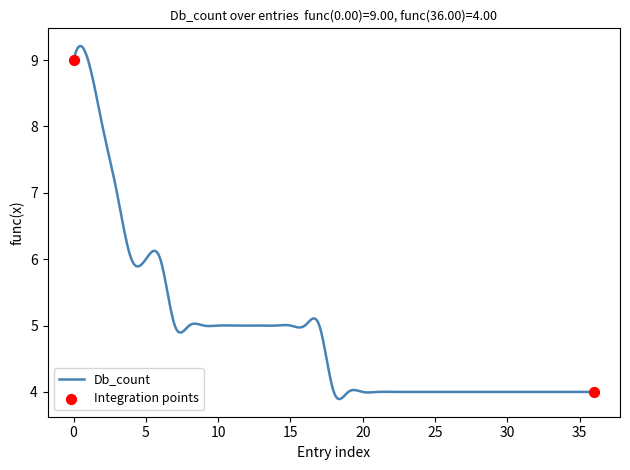

What is the difference between the maximum and minimum values?

5.3